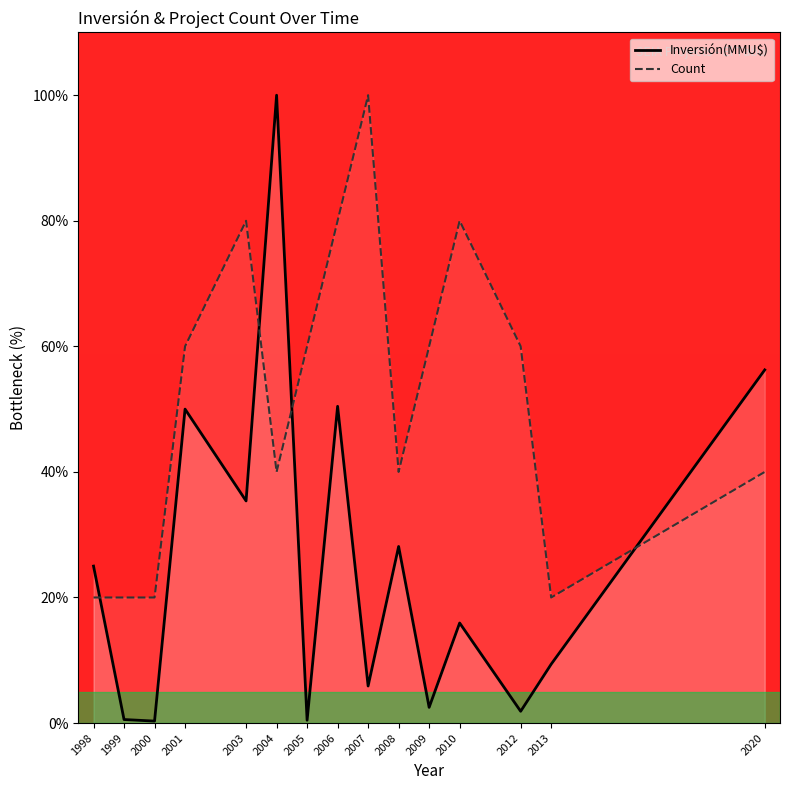

What is the average value of the Count series?

52.0